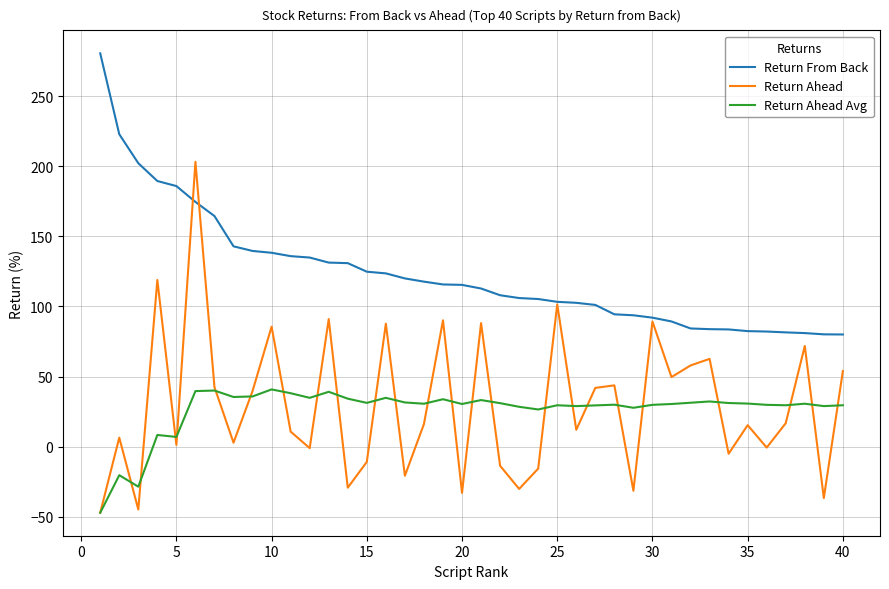

What is the sum of all Return Ahead values?

1179.3